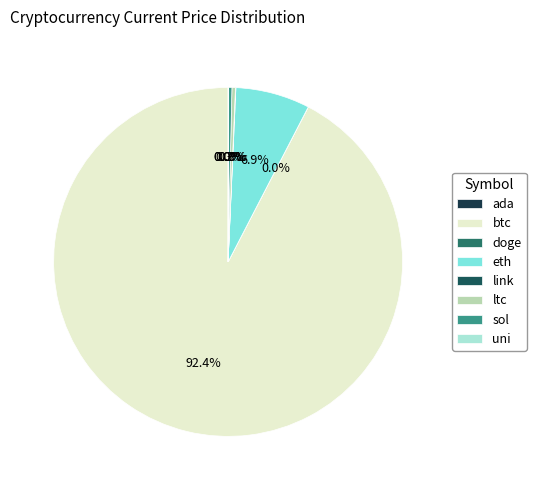

To the nearest percent, what percentage of the pie is btc?

92%